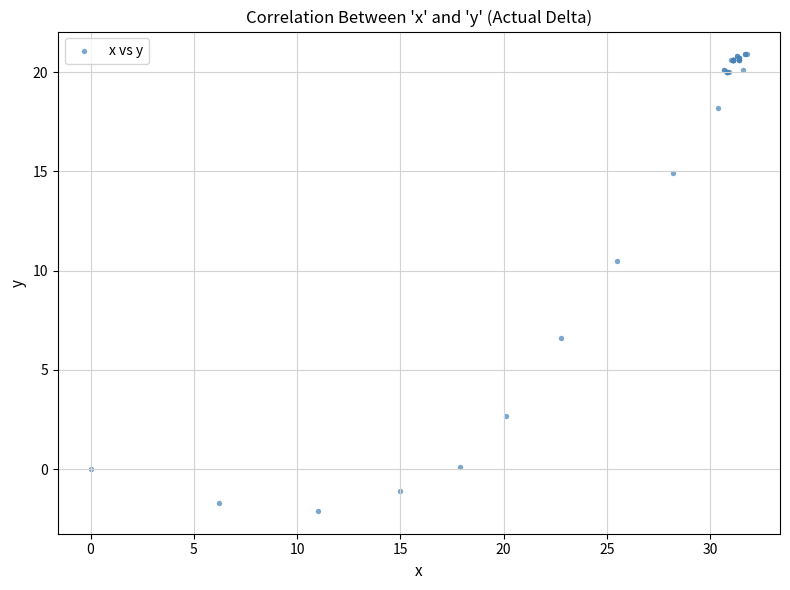

What Y value in the scatter plot is closest to 9?

10.5